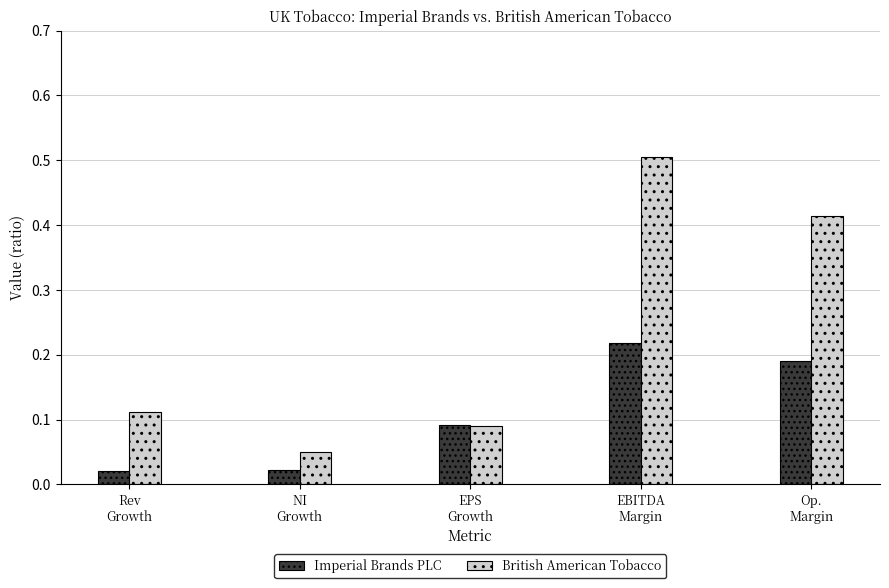

Are the bars grouped side by side (vs. stacked)?

Yes